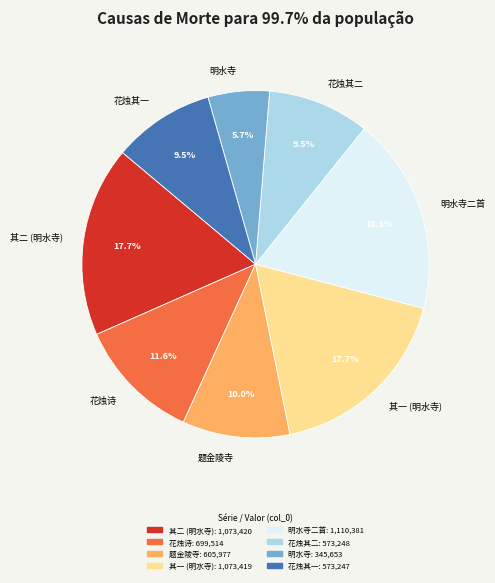

What is the largest slice in the pie chart?

明水寺二首